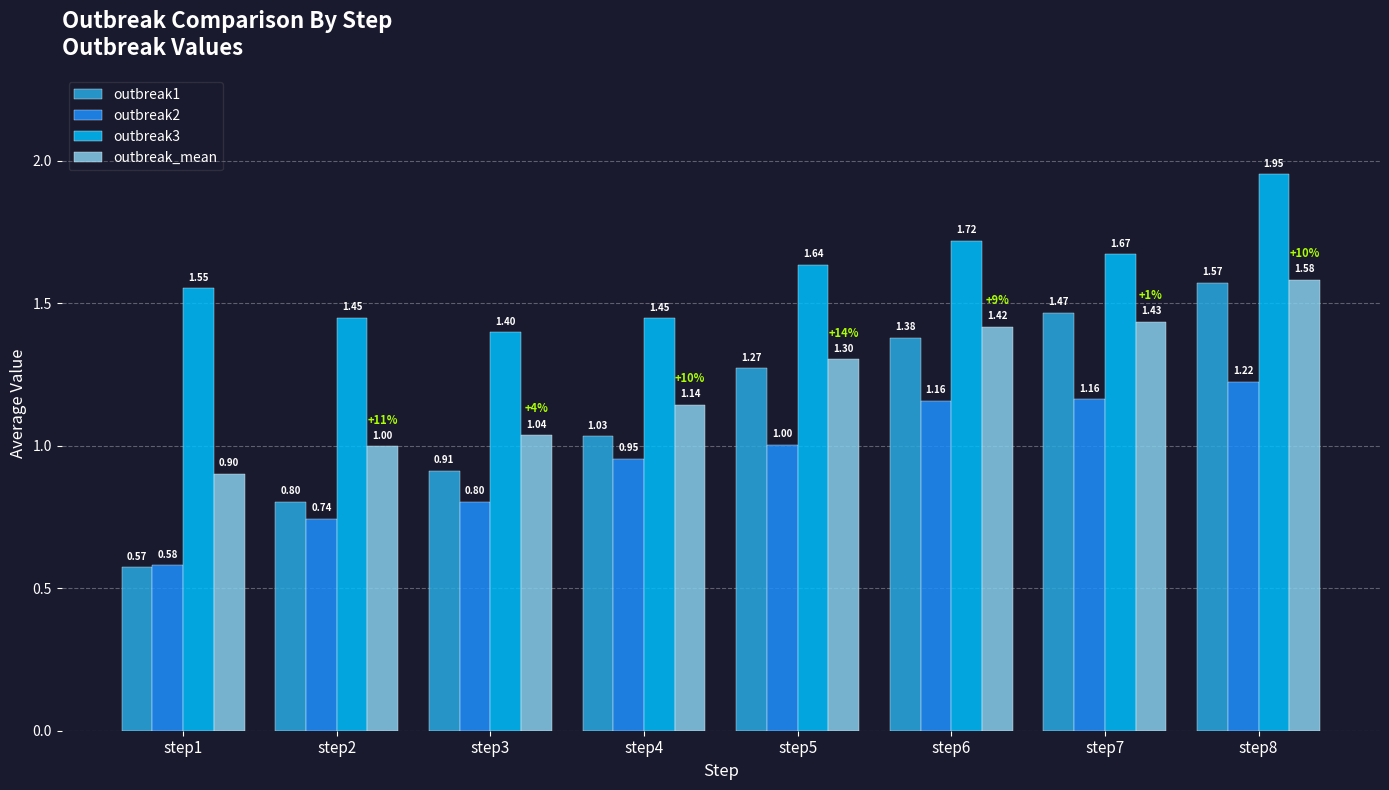

What is the value of the outbreak2 bar at the 4th from the left?

1.0